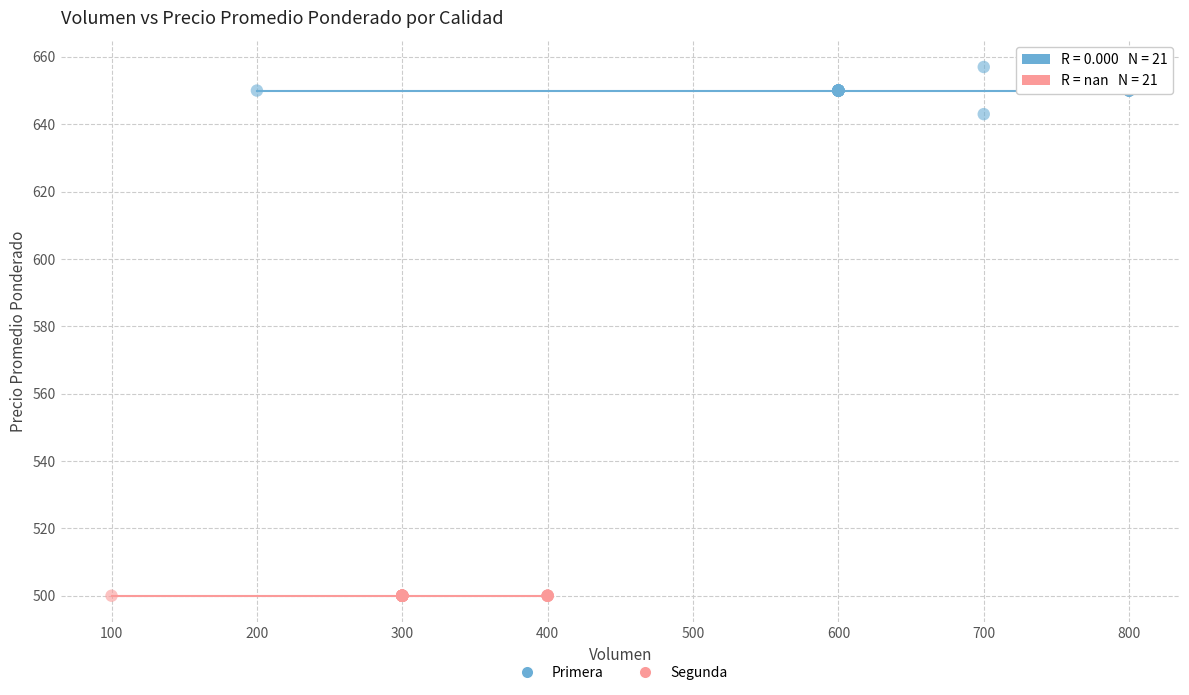

Which series contains the lowest Y value?

Segunda